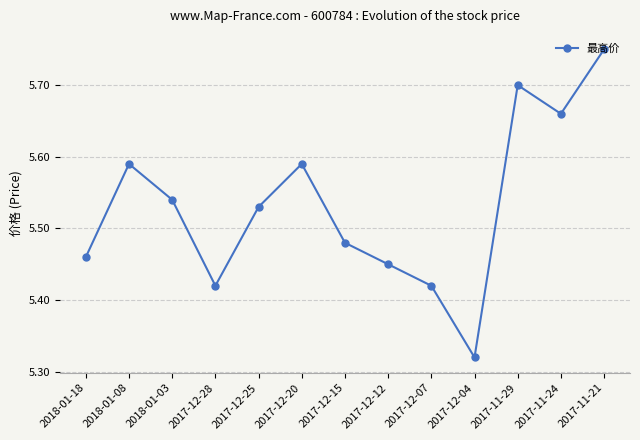

How many values are between 5 and 6?

13